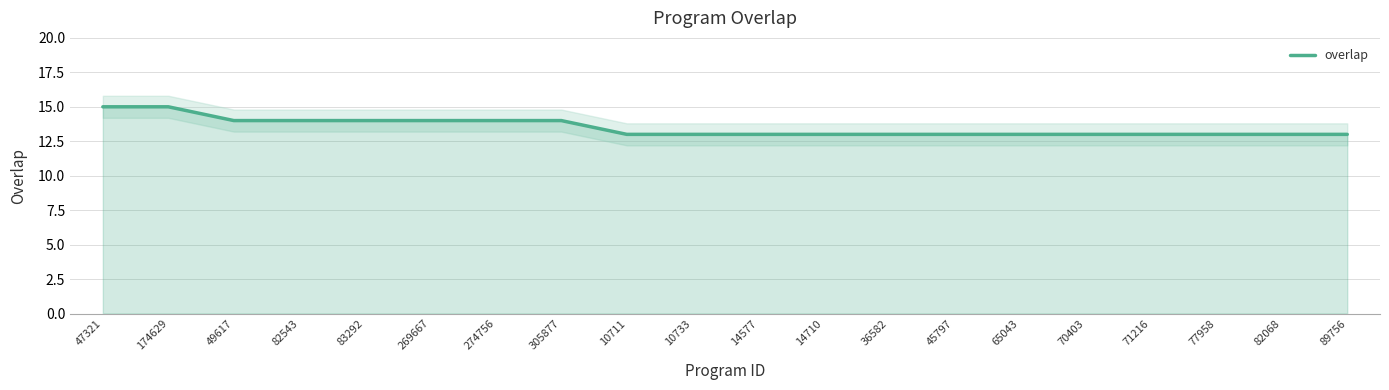

Reading left to right, what are all the values shown in this chart?

47321=15	174629=15	49617=14	82543=14	83292=14	269667=14	274756=14	305877=14	10711=13	10733=13	14577=13	14710=13	36582=13	45797=13	65043=13	70403=13	71216=13	77958=13	82068=13	89756=13